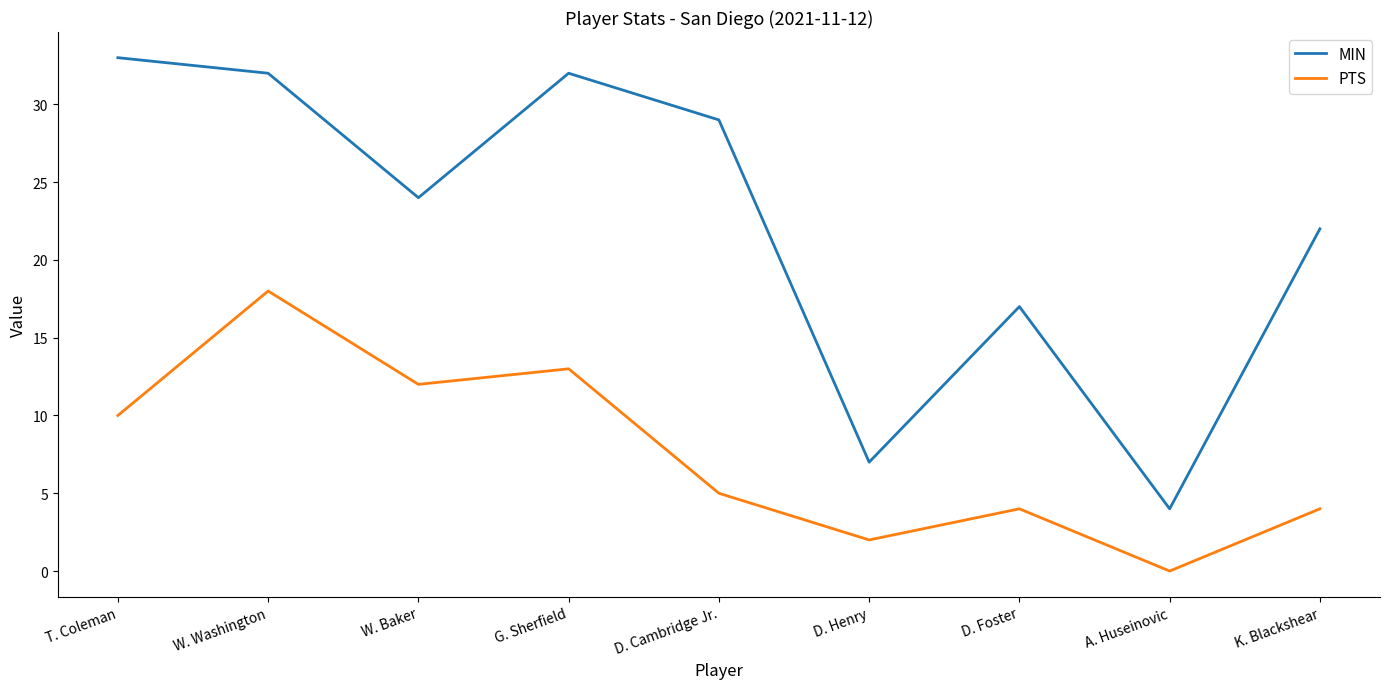

How many series are shown in this chart?

2